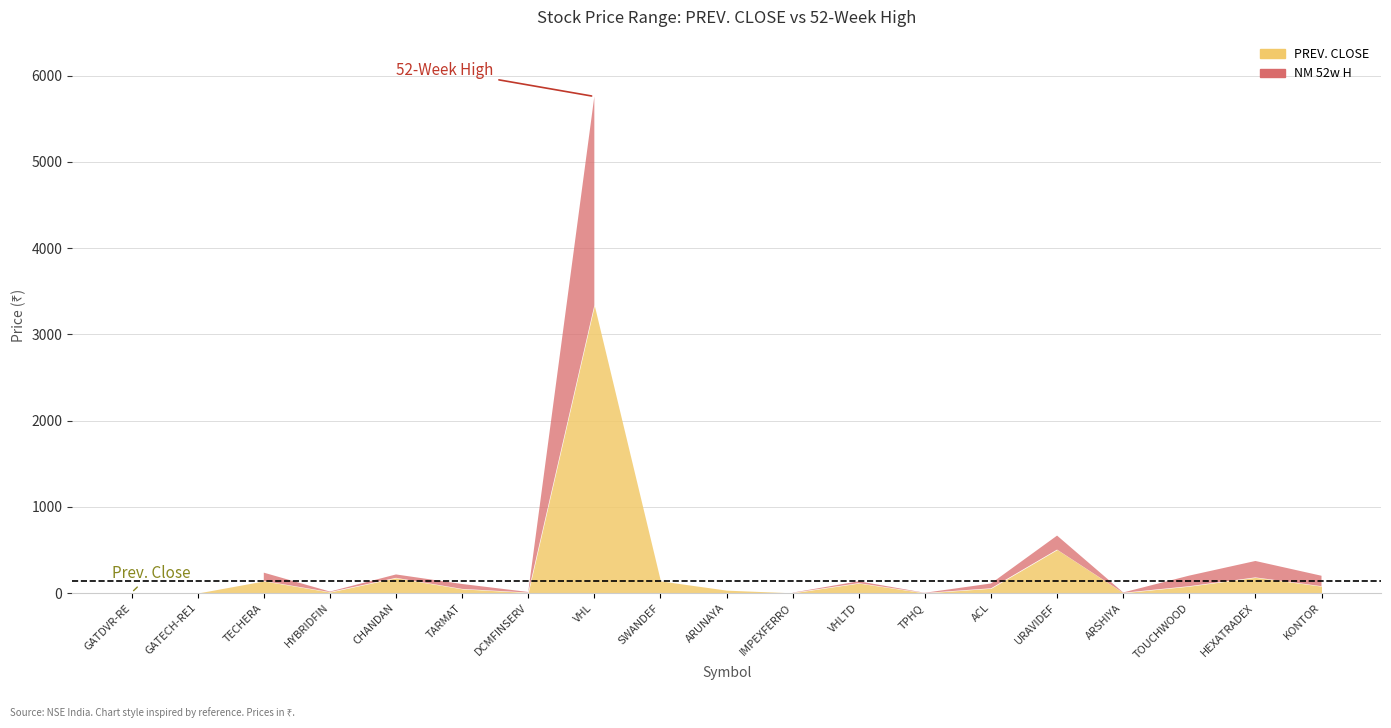

True or false: NM 52w H and PREV. CLOSE intersect in this chart.

False